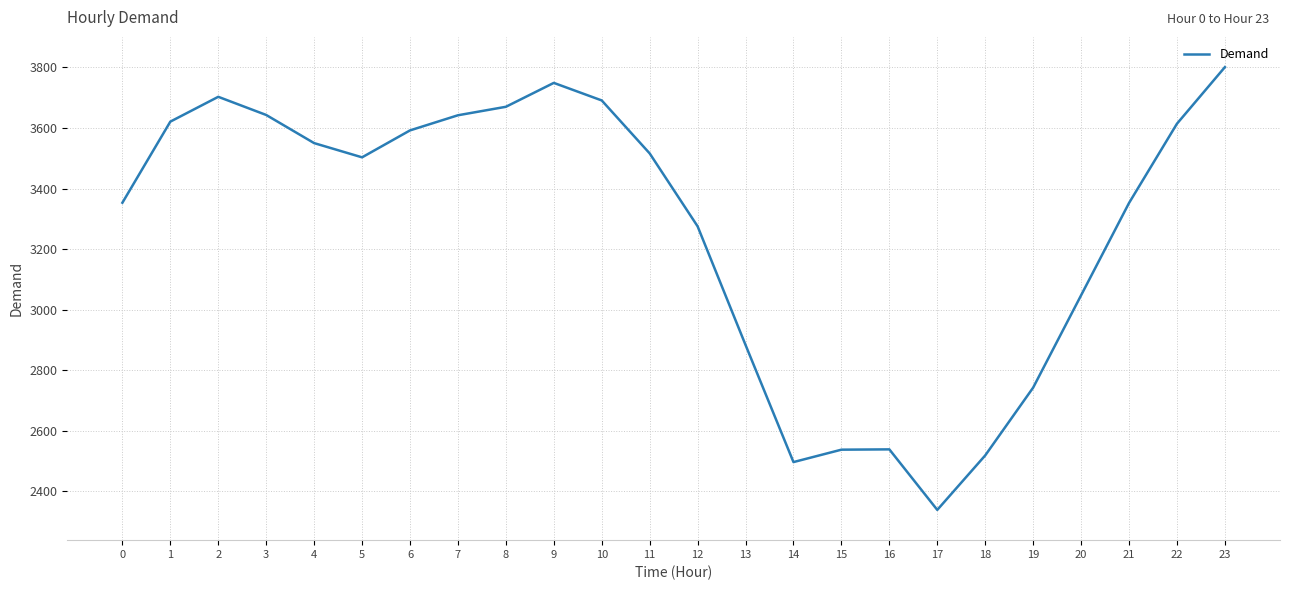

What is the average value?

3266